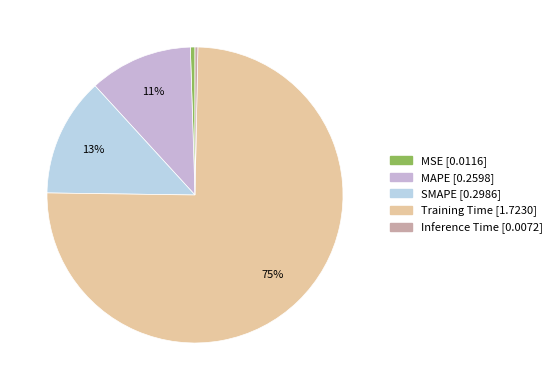

To the nearest percent, what is the difference between the SMAPE and Training Time slice percentages?

62%